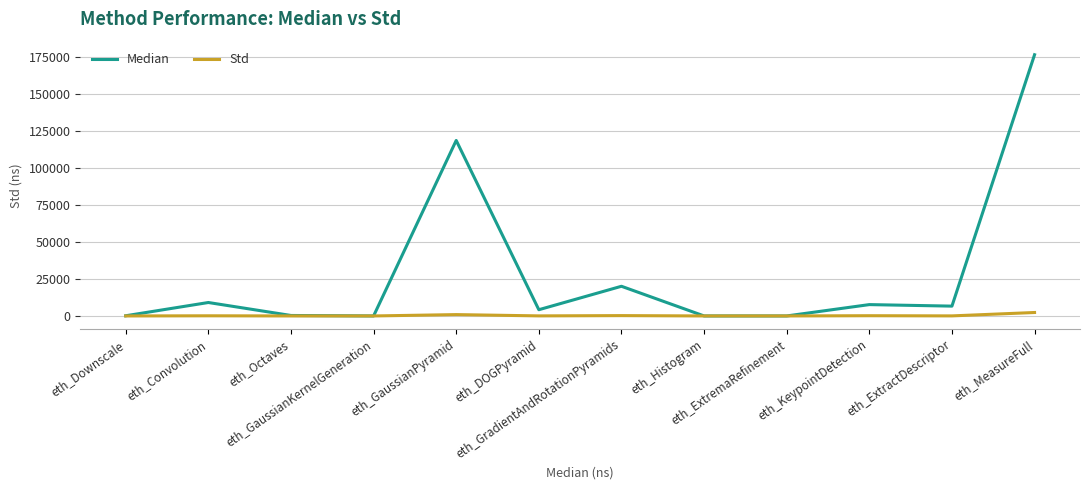

Which series has the largest total across all categories?

Median